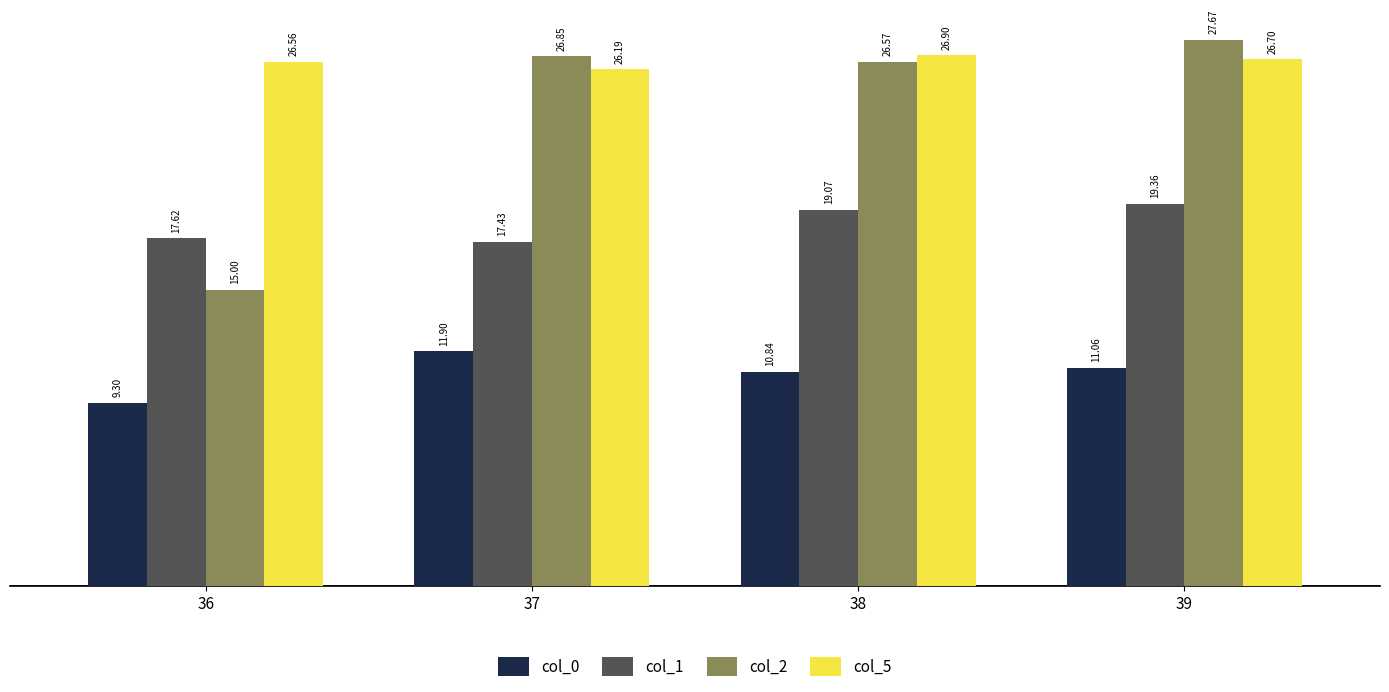

Which series changed the most between 36 and 38?

col_2